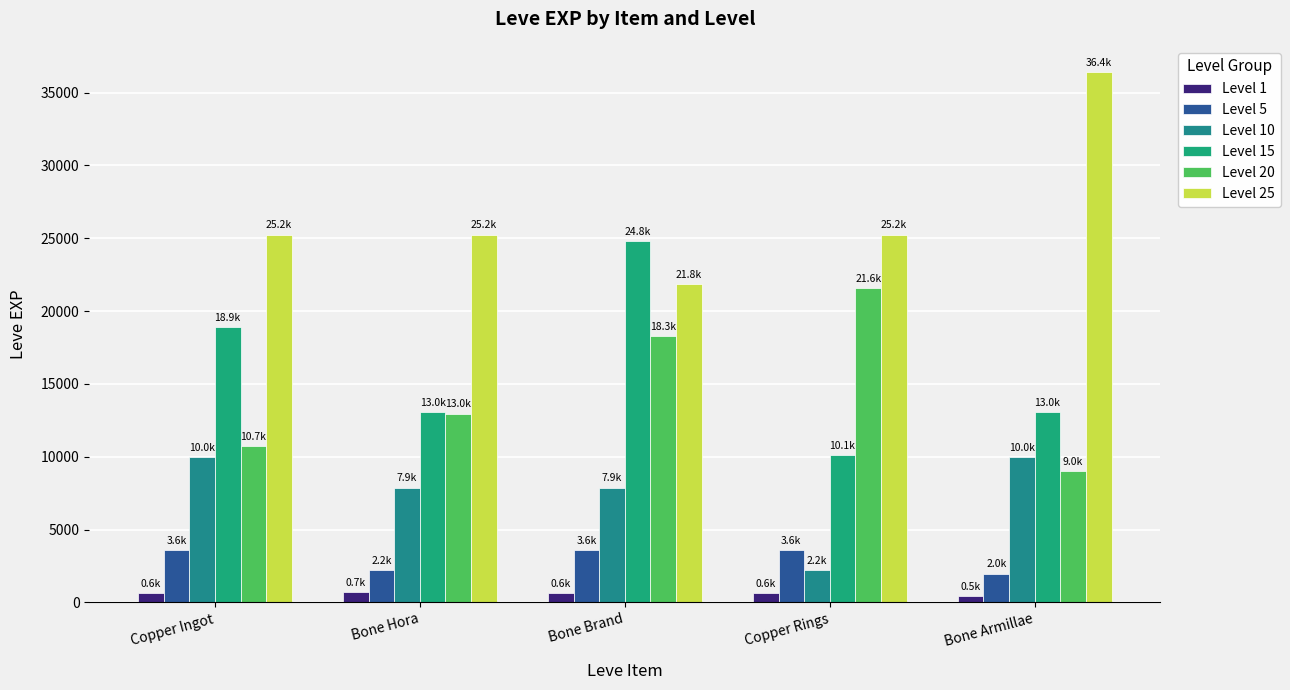

What is the label of the 4th bar from the left?

Copper Rings